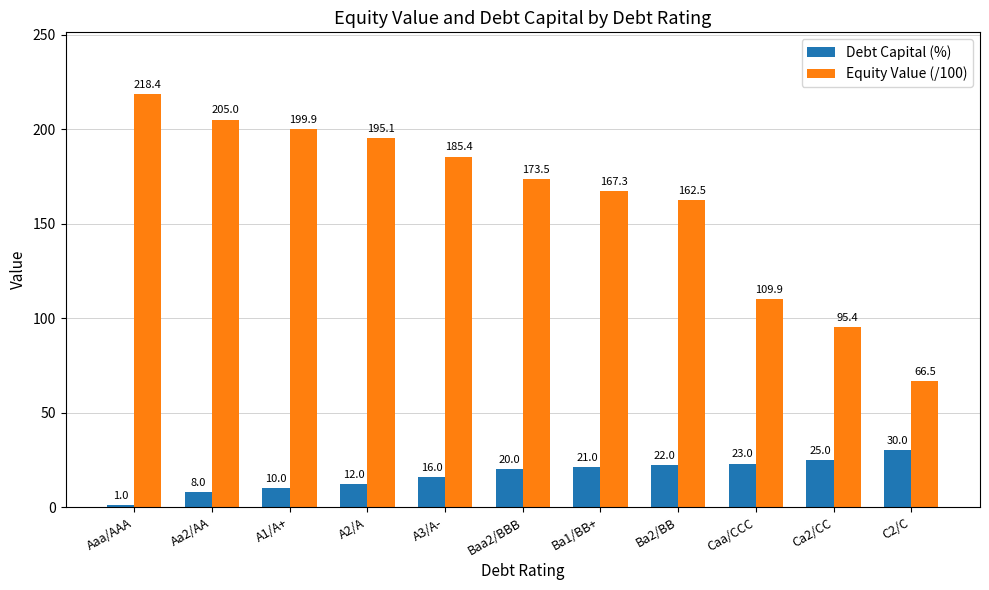

How many values in the Equity Value (/100) series exceed 173?

6